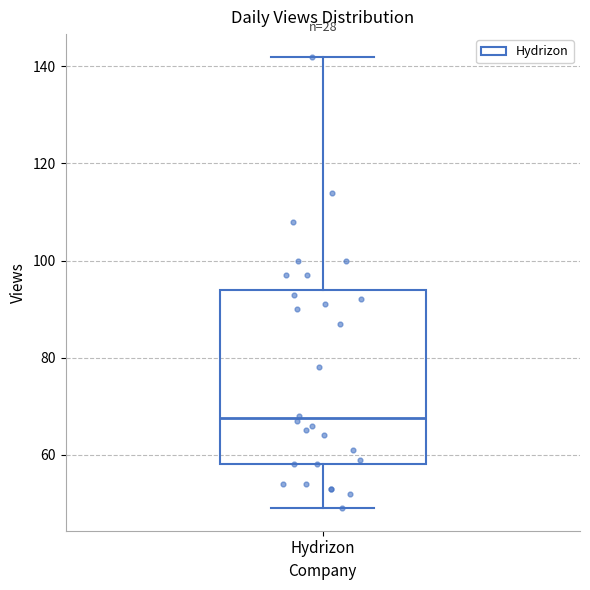

Transcribe this box plot: give where the median line is, the range the box spans, and where the two whiskers end, as read against the y-axis. The values are not printed on the chart, so give them approximately, as read against the axis.

median 68, box 58 to 94, whiskers 50 to 142